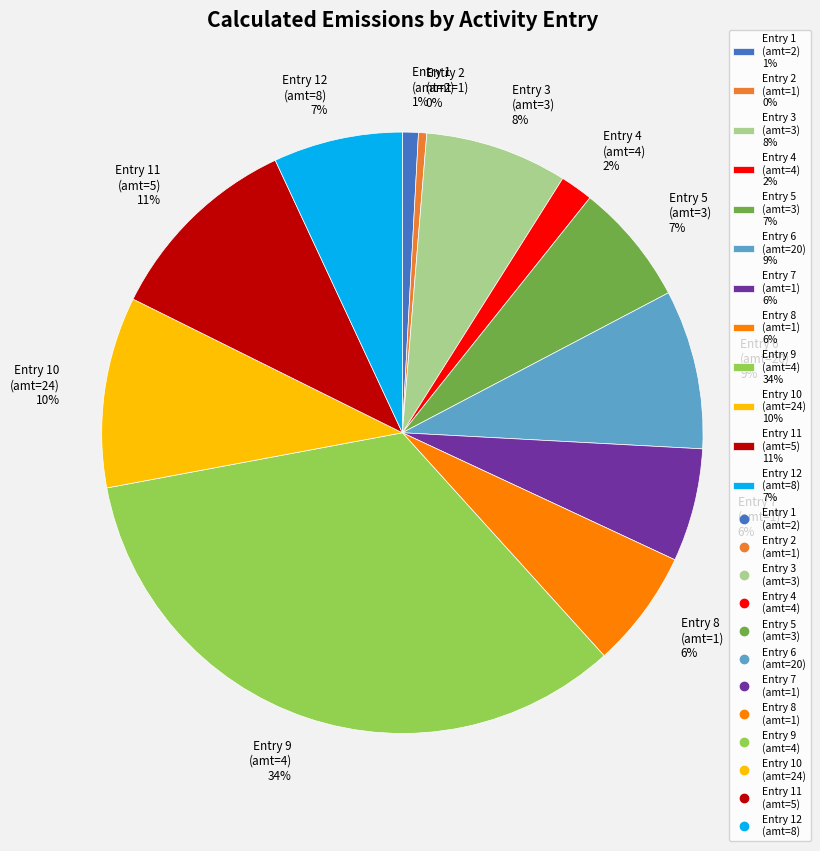

Is it true that Entry 10 (amt=24) 10% is 16% of the pie?

False